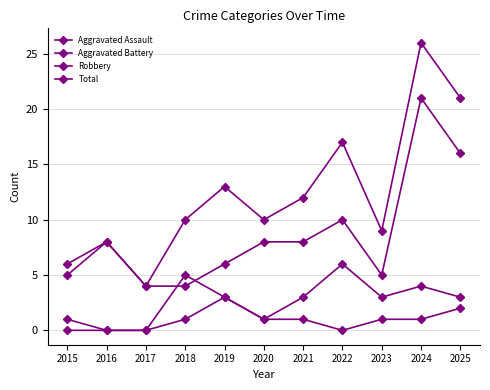

Read the Robbery value at 2019.

6